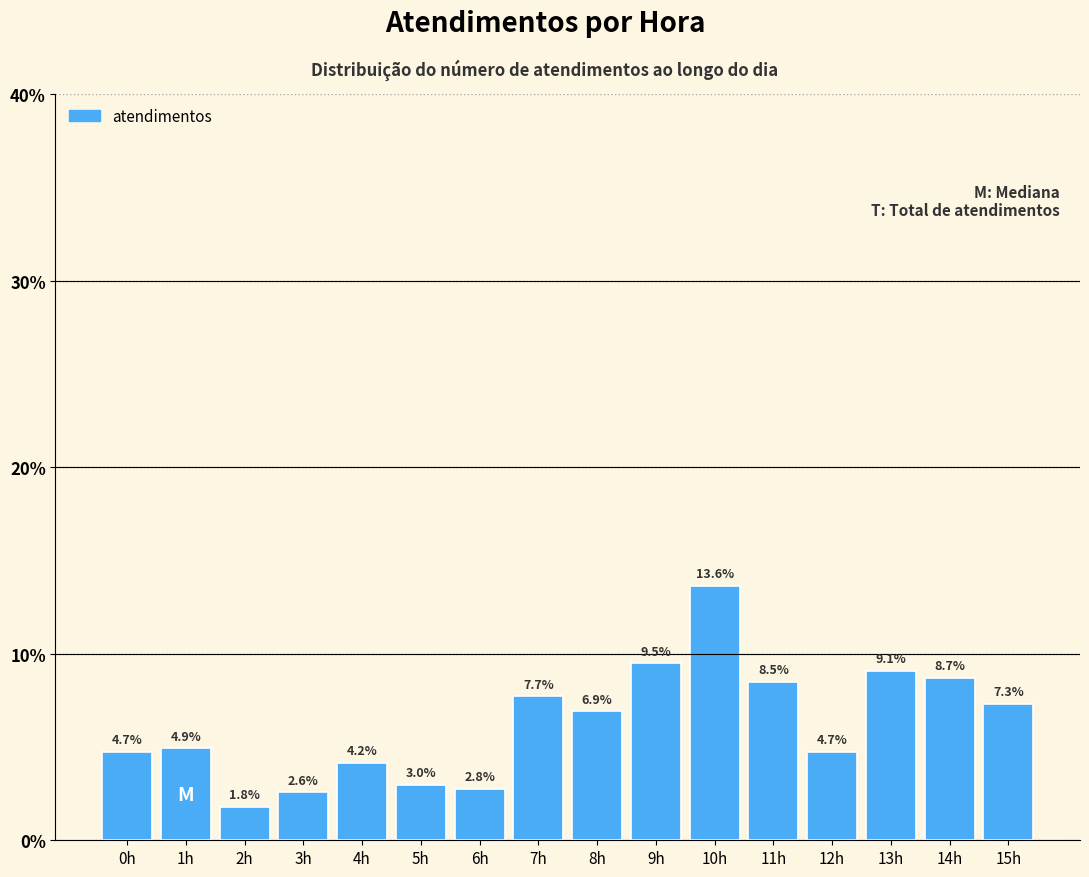

Reading left to right, list all the values displayed in this chart.

4.7	4.9	1.8	2.6	4.2	3.0	2.8	7.7	6.9	9.5	13.6	8.5	4.7	9.1	8.7	7.3